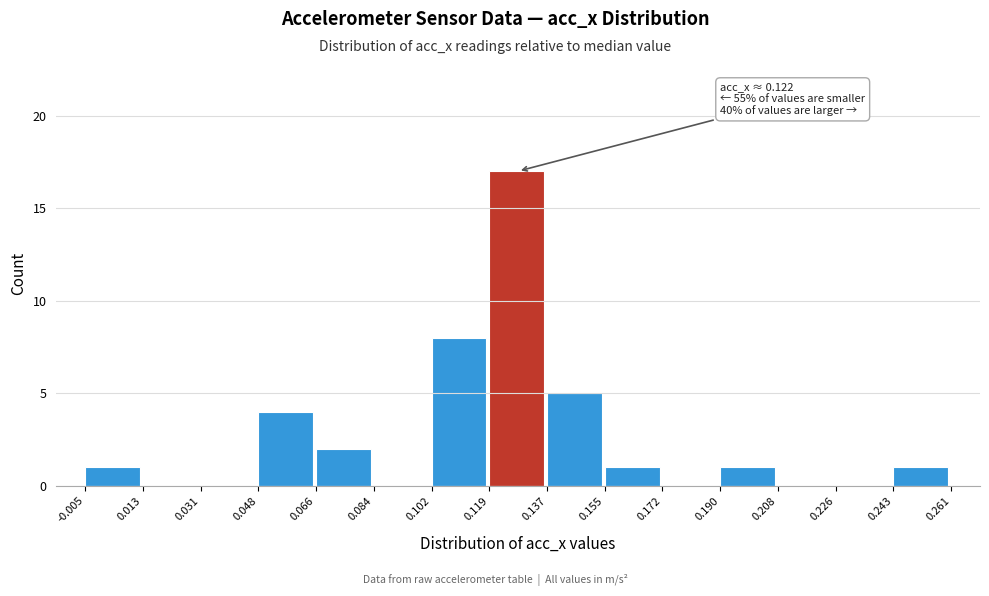

Which range on the x-axis has the tallest bar?

0.119 to 0.137